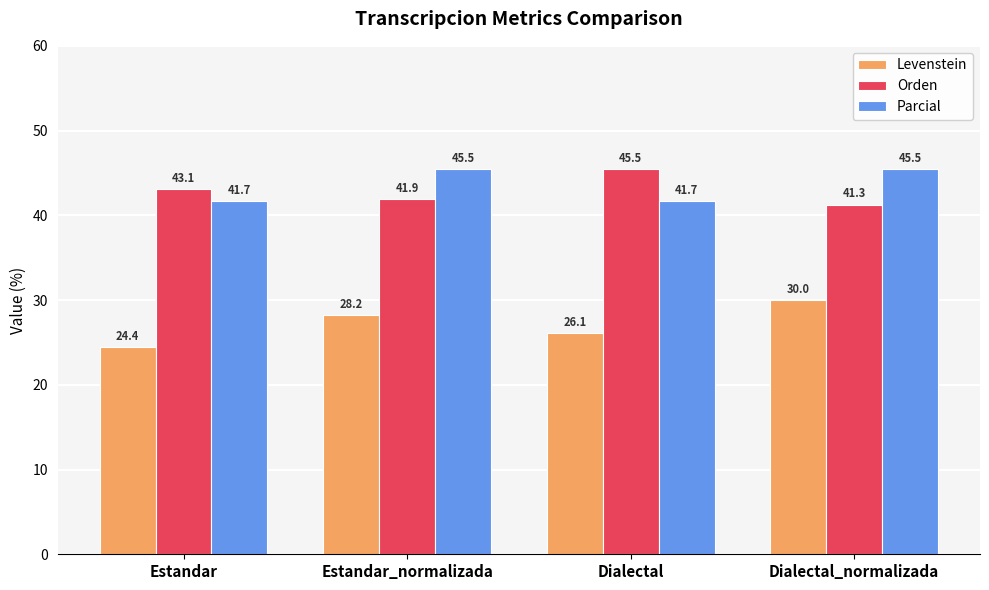

What is the difference between the second highest and second lowest values in the Orden series?

1.1